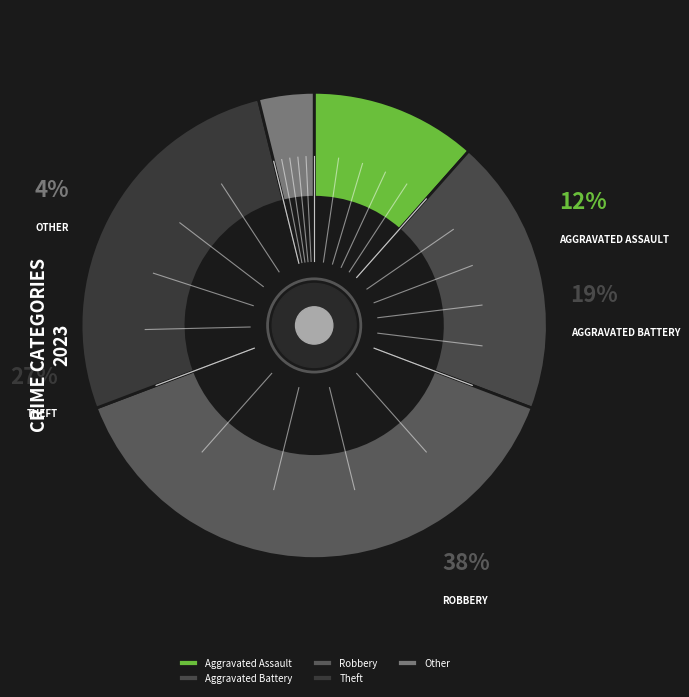

True or false: Aggravated Battery accounts for 32% of the total.

False